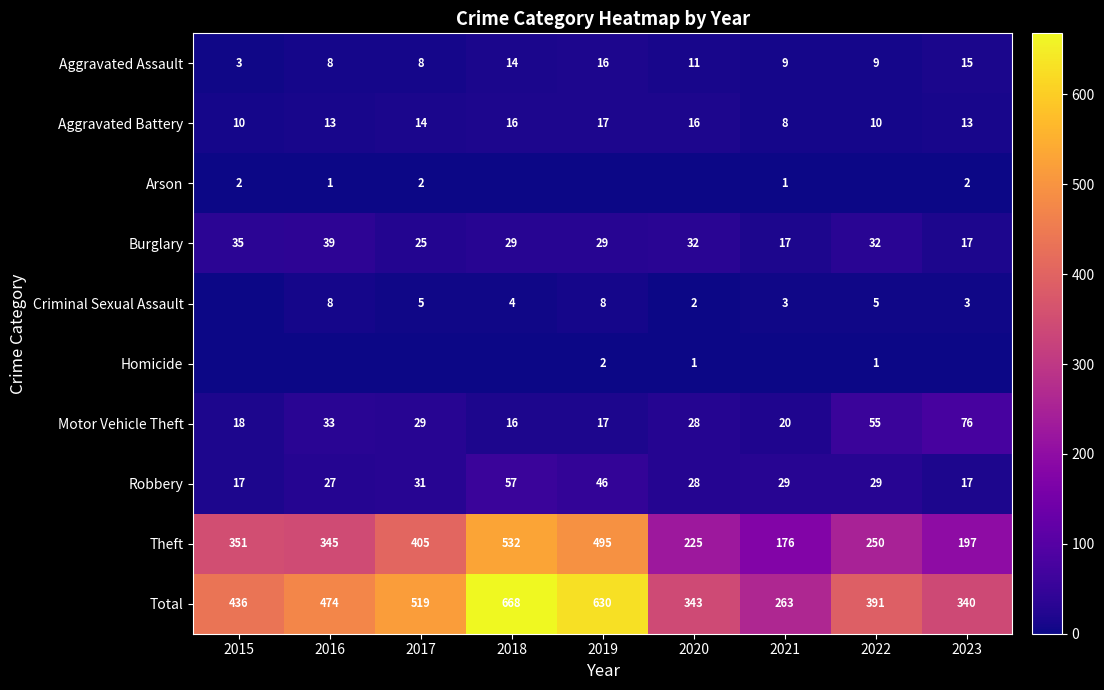

Is the value of Robbery at 2020 greater than the value of Homicide at 2019?

Yes